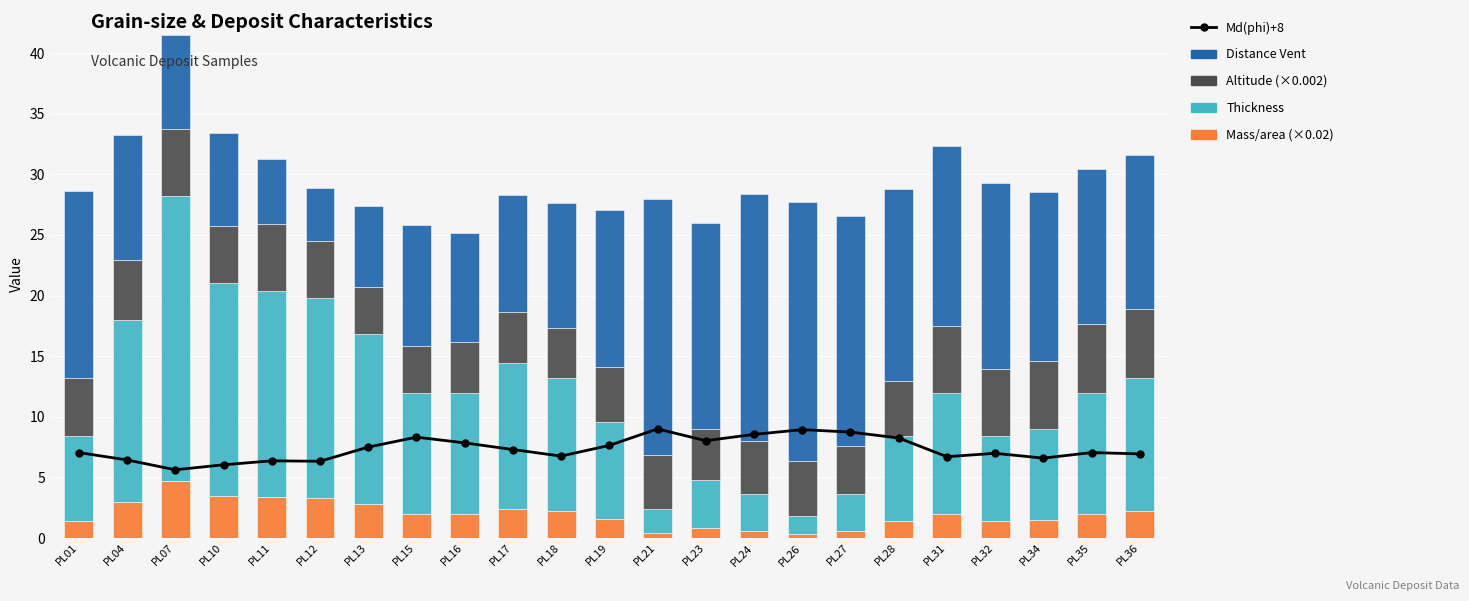

Is it true that Thickness equals 14.0 at PL16?

False